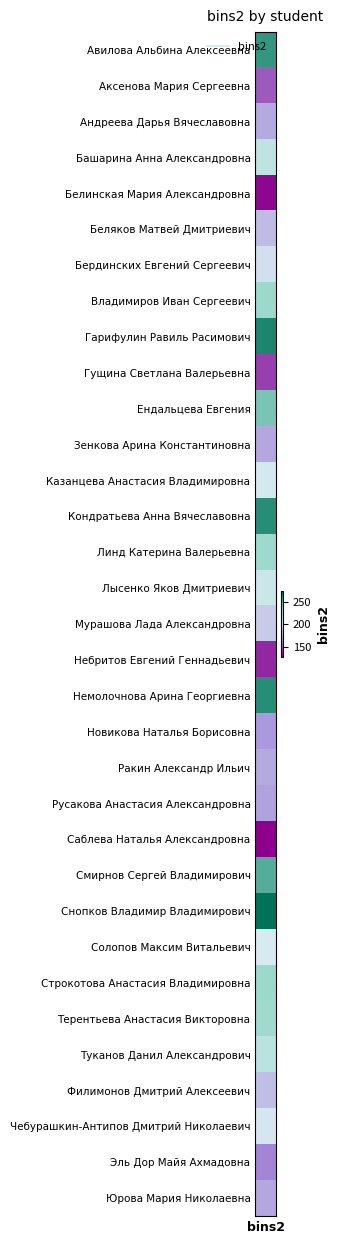

Which label corresponds to the smallest value in the chart?

Саблева Наталья Александровна